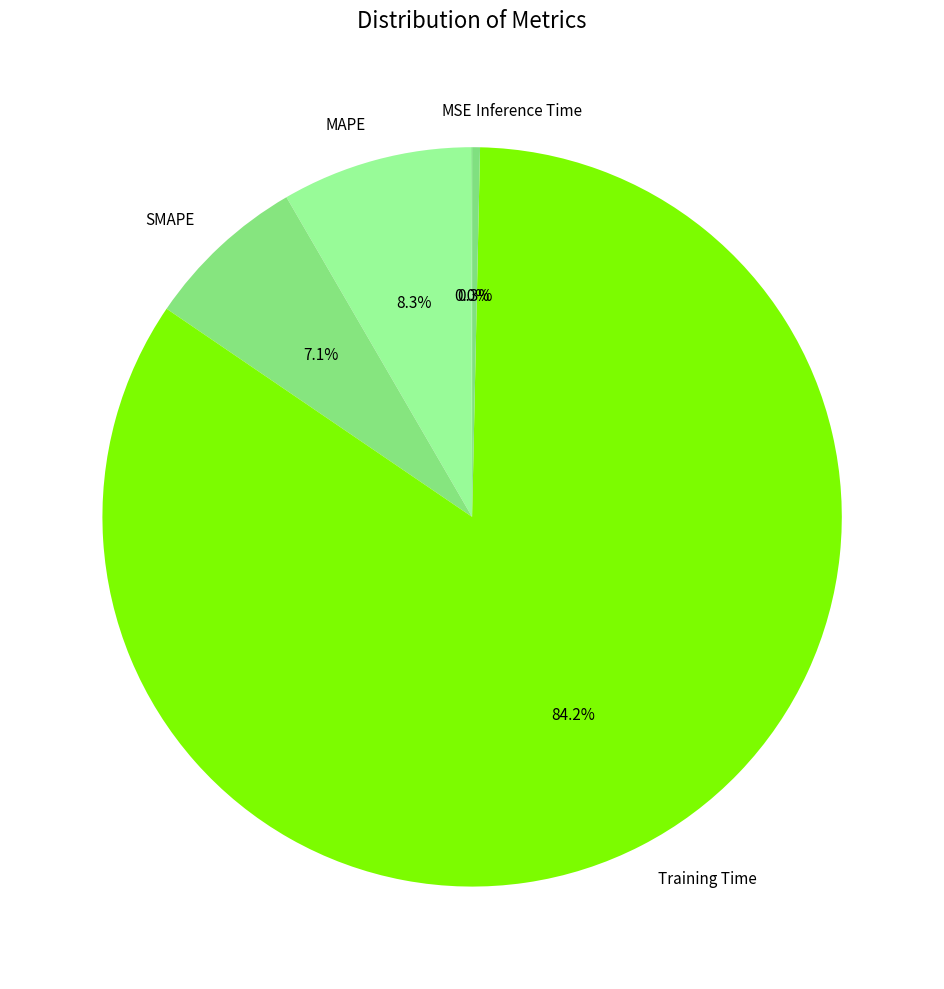

Which slice is the largest?

Training Time